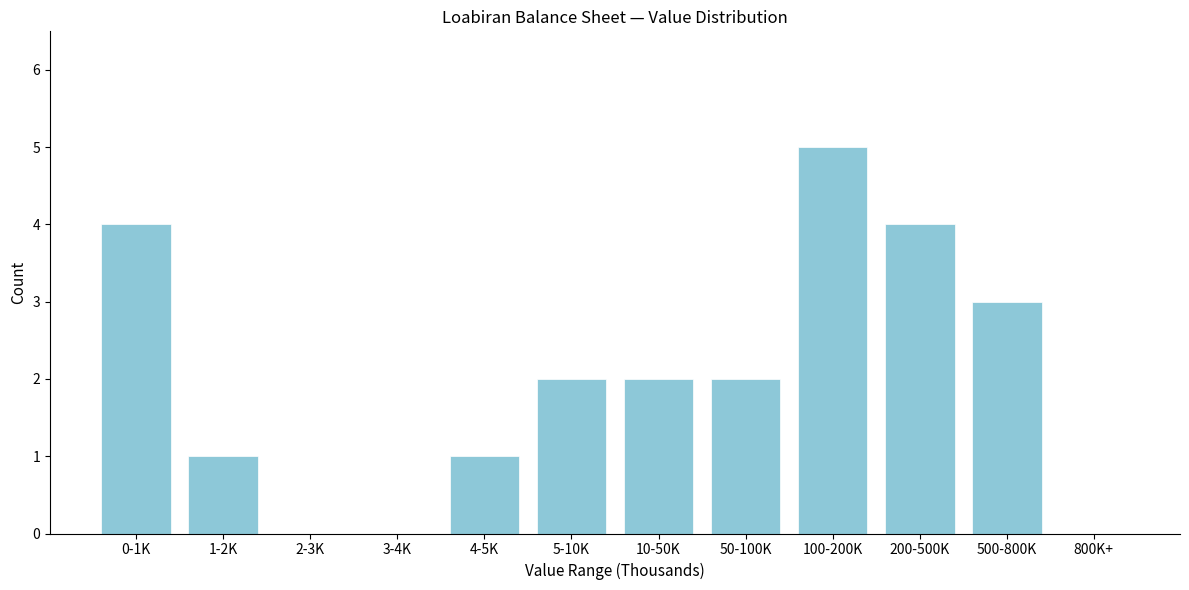

Reading right to left, what are all the values shown in this chart?

800K+=0	500-800K=3	200-500K=4	100-200K=5	50-100K=2	10-50K=2	5-10K=2	4-5K=1	3-4K=0	2-3K=0	1-2K=1	0-1K=4